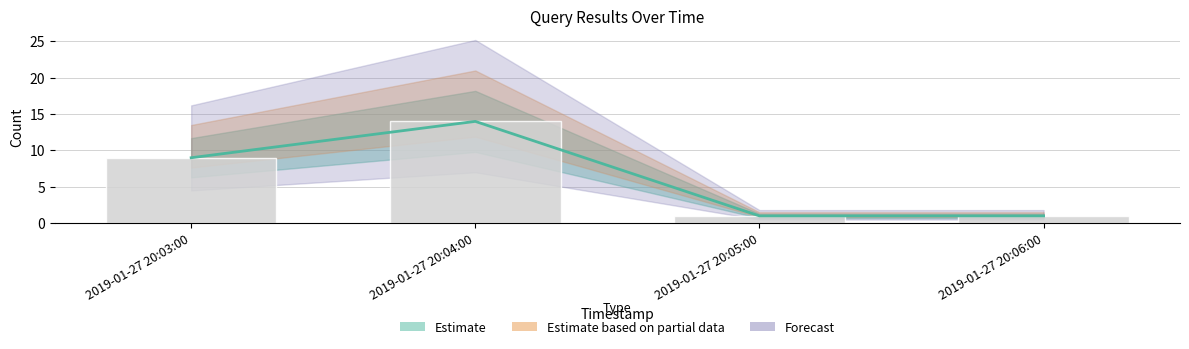

Are the bars grouped side by side (vs. stacked)?

No